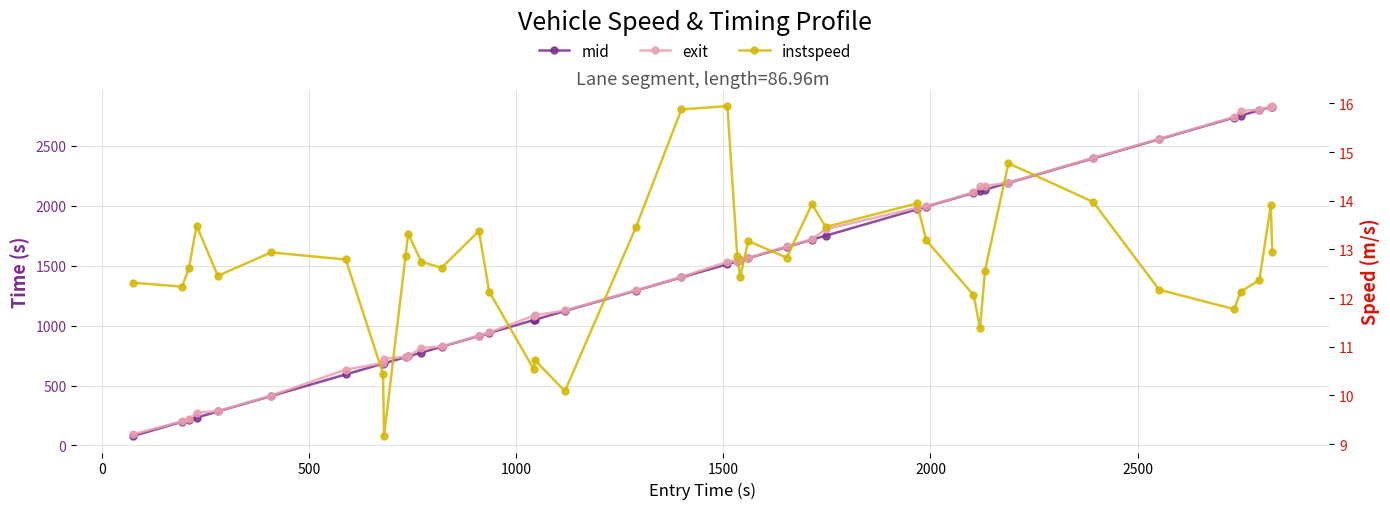

What is the difference between the second highest and minimum values in the exit series?

2734.1